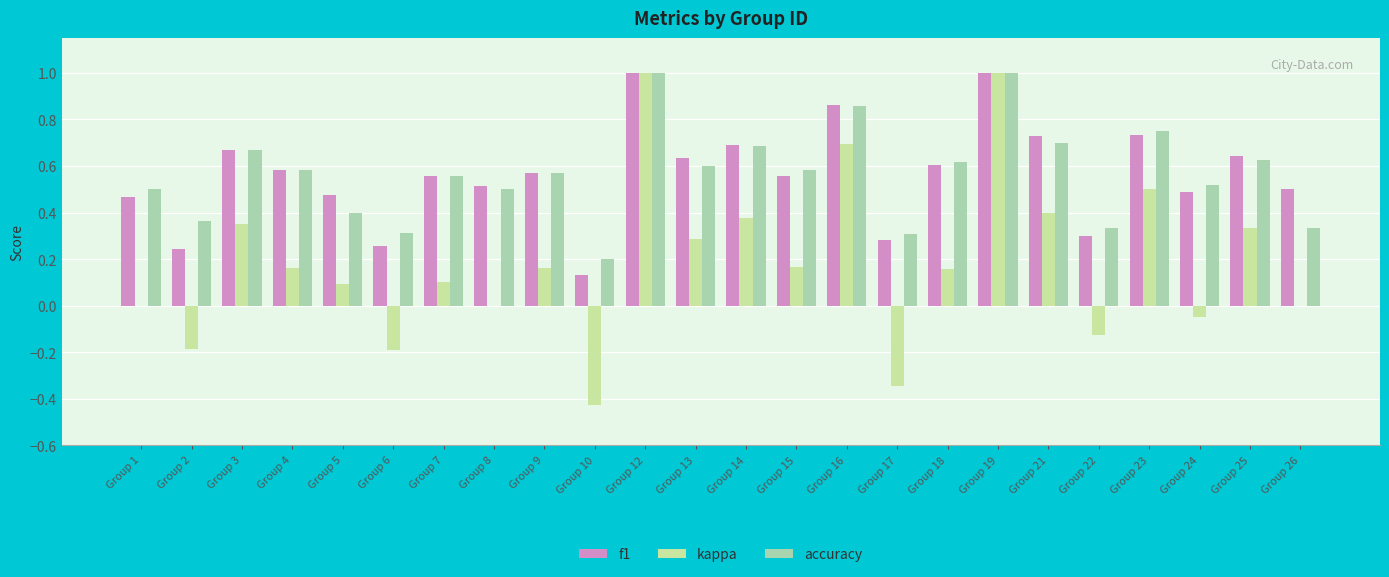

Are the bars grouped side by side (vs. stacked)?

Yes